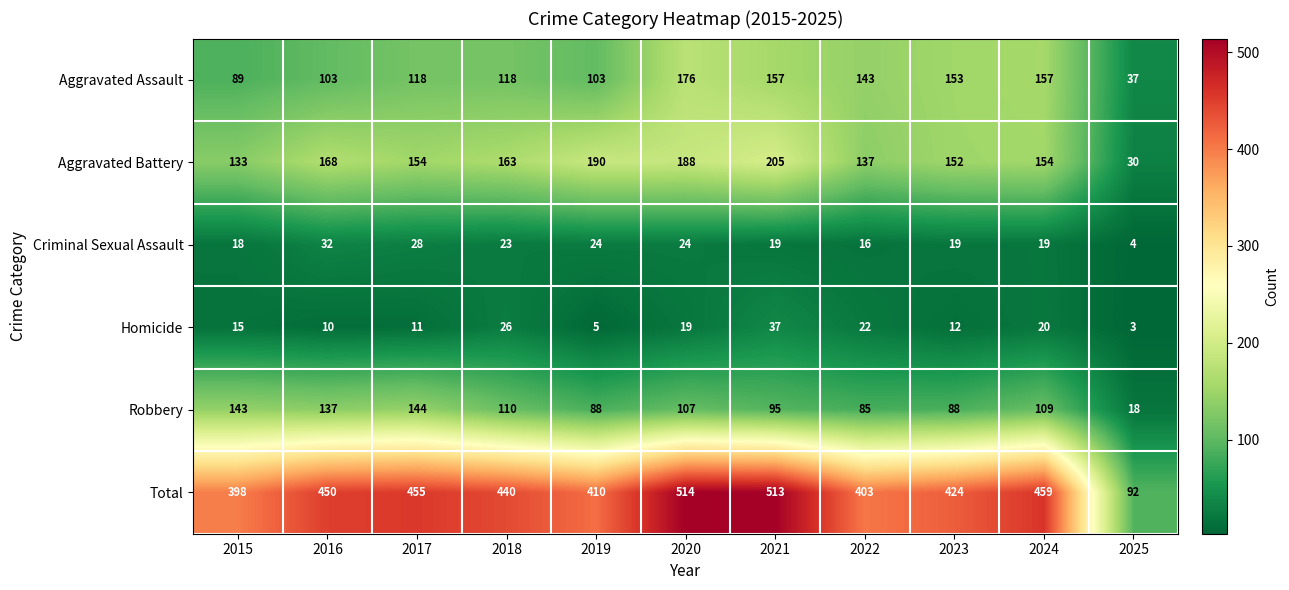

At how many categories does at least one series exceed 464?

2